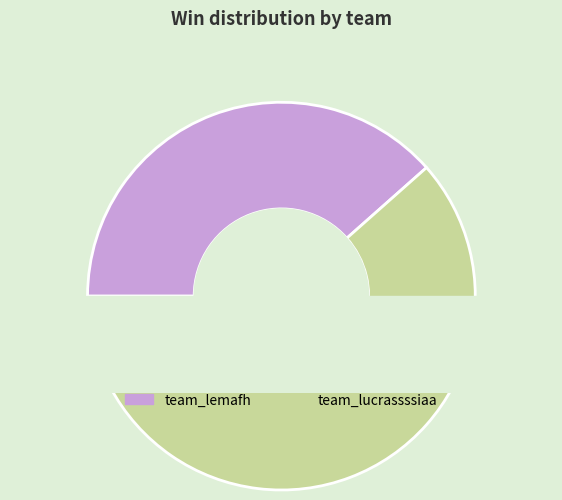

How many segments does this pie chart have?

2